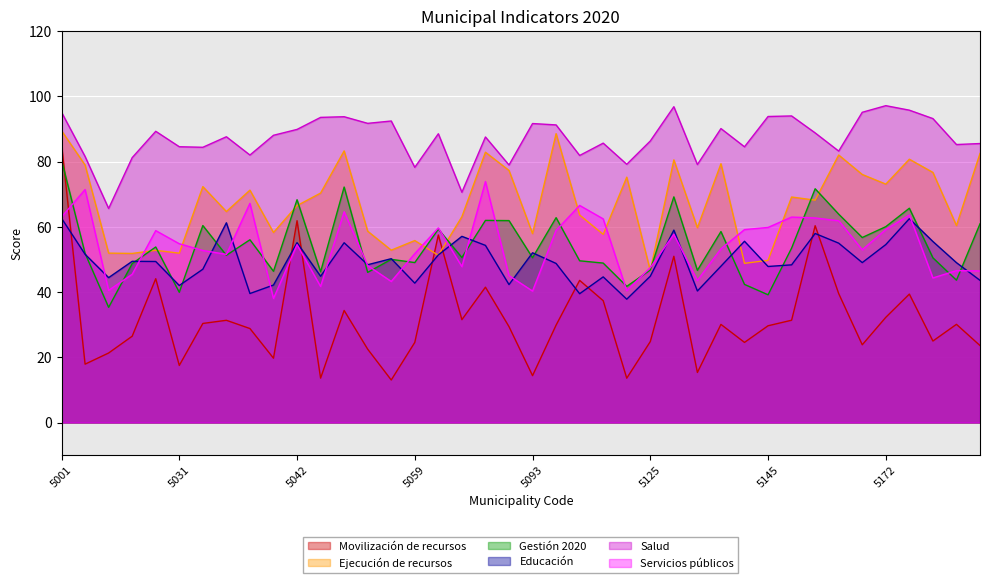

What is the maximum value for Gestión 2020?

80.5